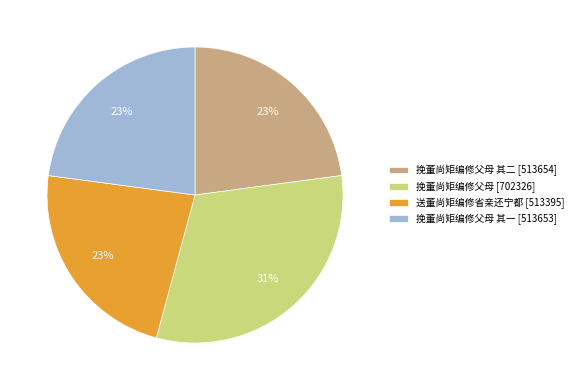

Does 挽董尚矩编修父母 [702326] account for over 50% of the chart?

No